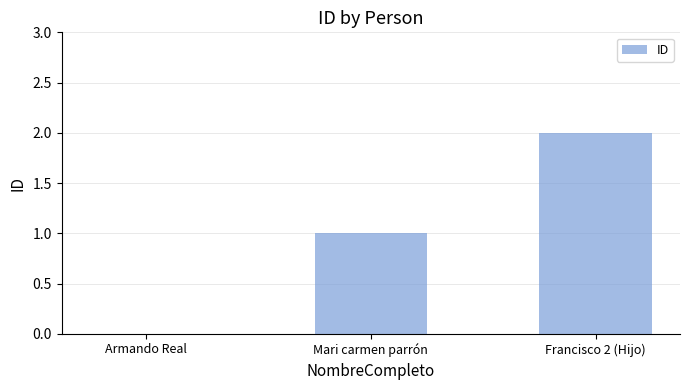

True or false: the data shows -1 at Armando Real.

False